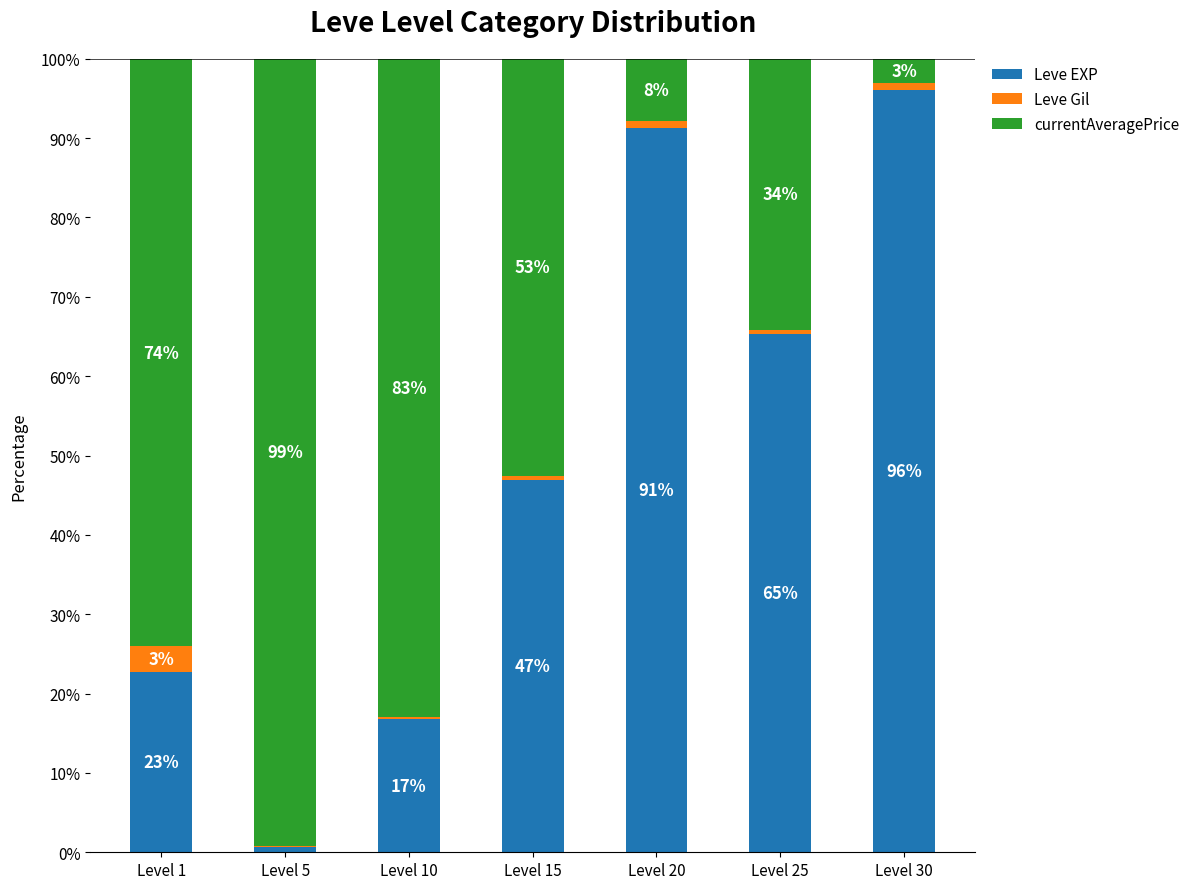

What is the sum of the Leve EXP values at Level 20 and Level 1?

114.0